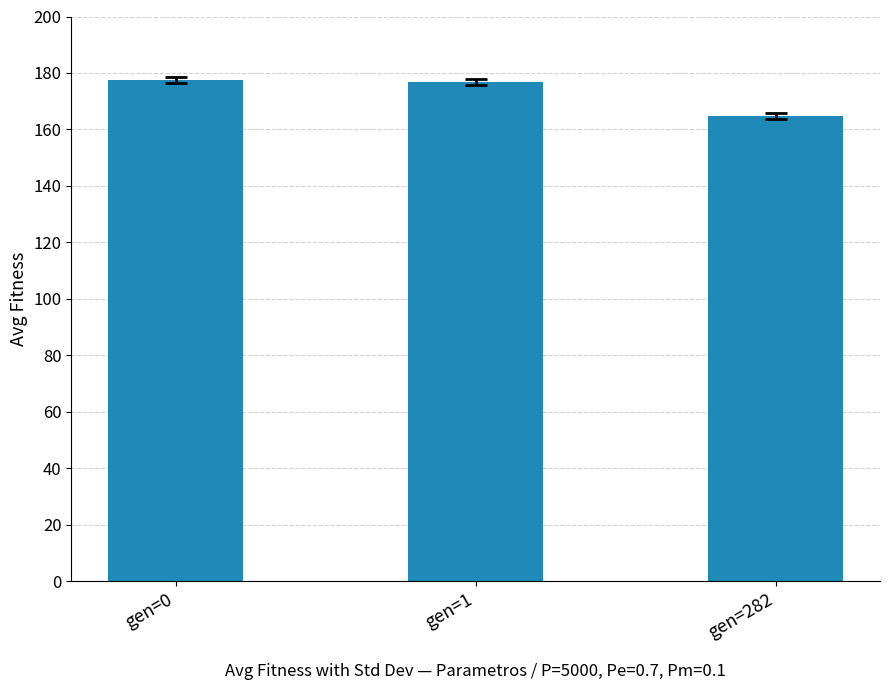

Which label corresponds to the smallest value in the chart?

gen=282